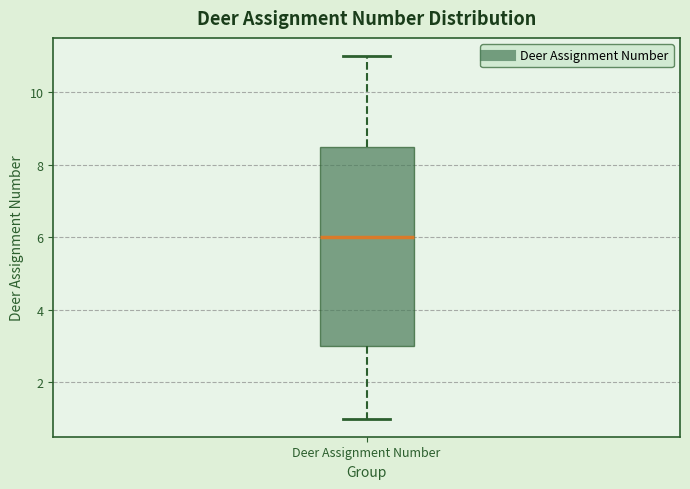

Read this box plot against the y-axis: the position of the median line, the range covered by the box, and the ends of both whiskers. The values are not printed on the chart, so give them approximately, as read against the axis.

median 6.0, box 3.0 to 8.6, whiskers 1.0 to 11.0